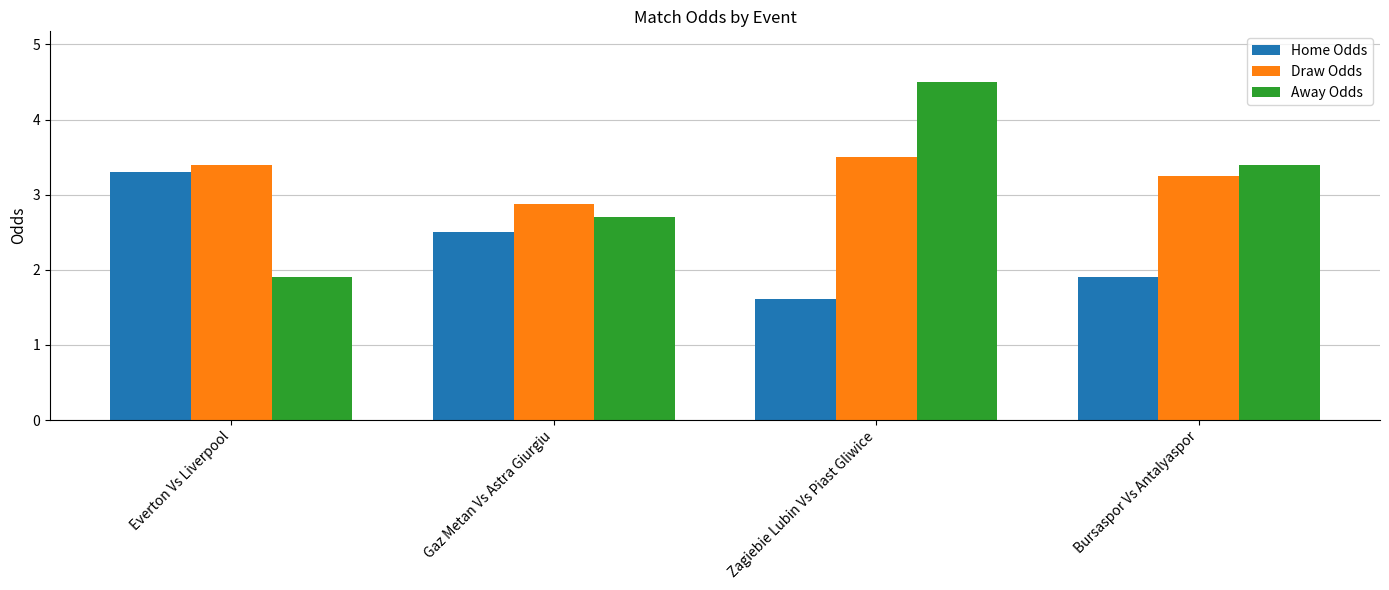

At which label is Home Odds closest to 2?

Bursaspor Vs Antalyaspor